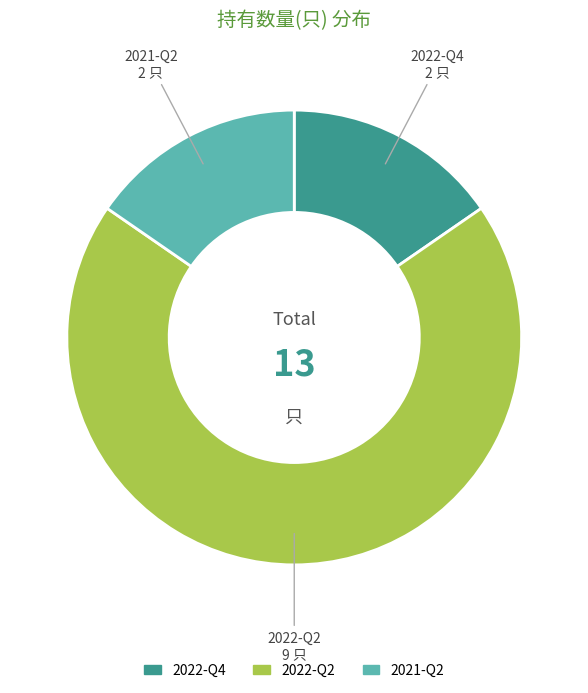

Count the number of slices in the pie.

3